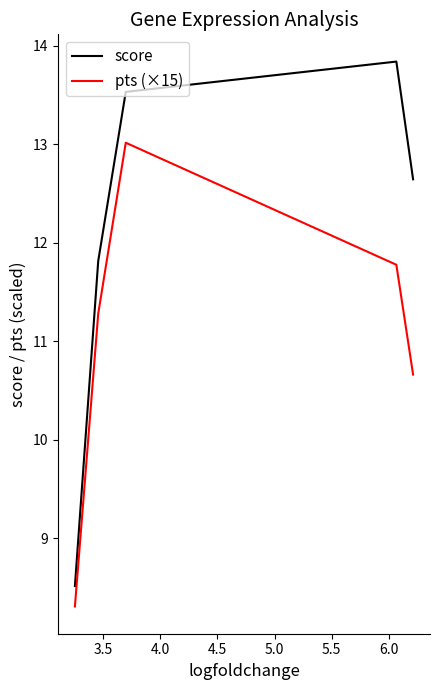

Which series has the largest range (max minus min)?

score